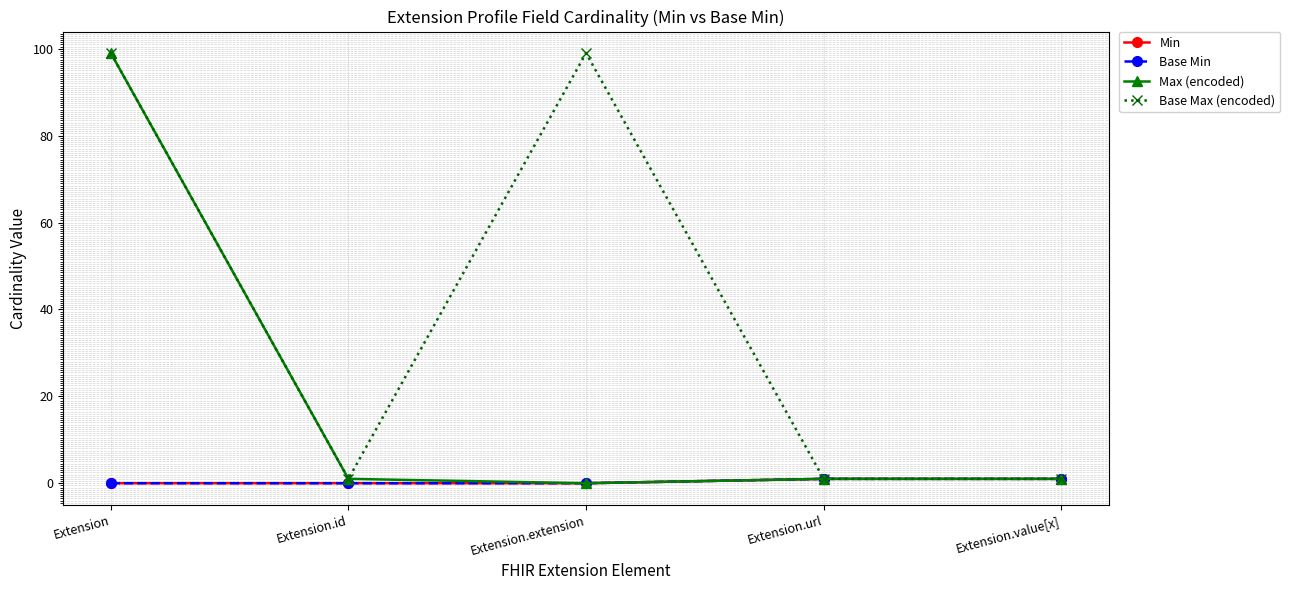

The value of Max (encoded) at Extension.extension is 0. True or false?

True